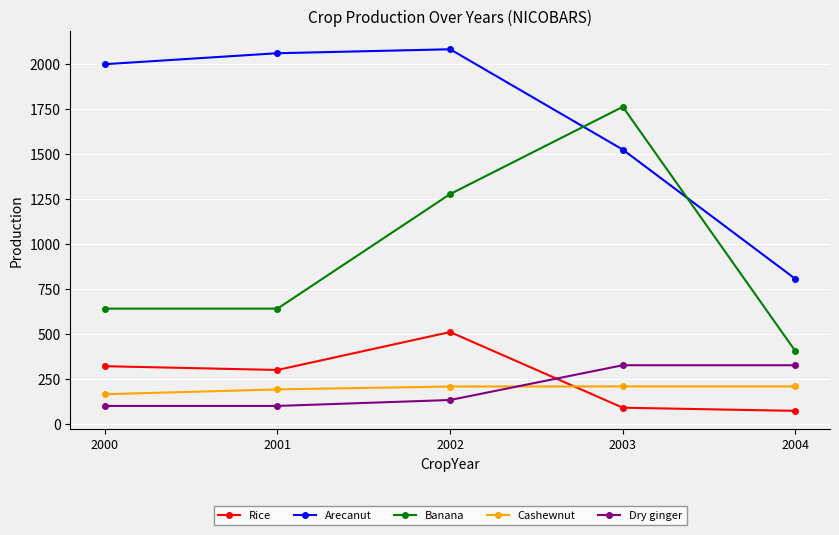

What is the sum of the Dry ginger values at 2003 and 2002?

459.4